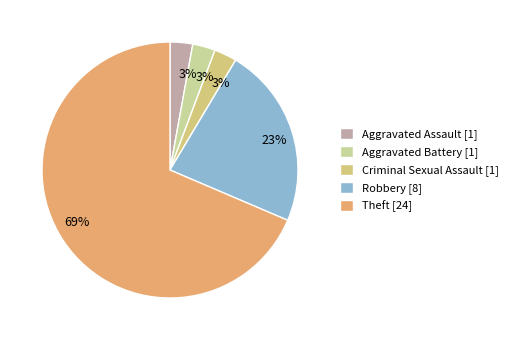

The Theft slice represents 69% of the pie. True or false?

True